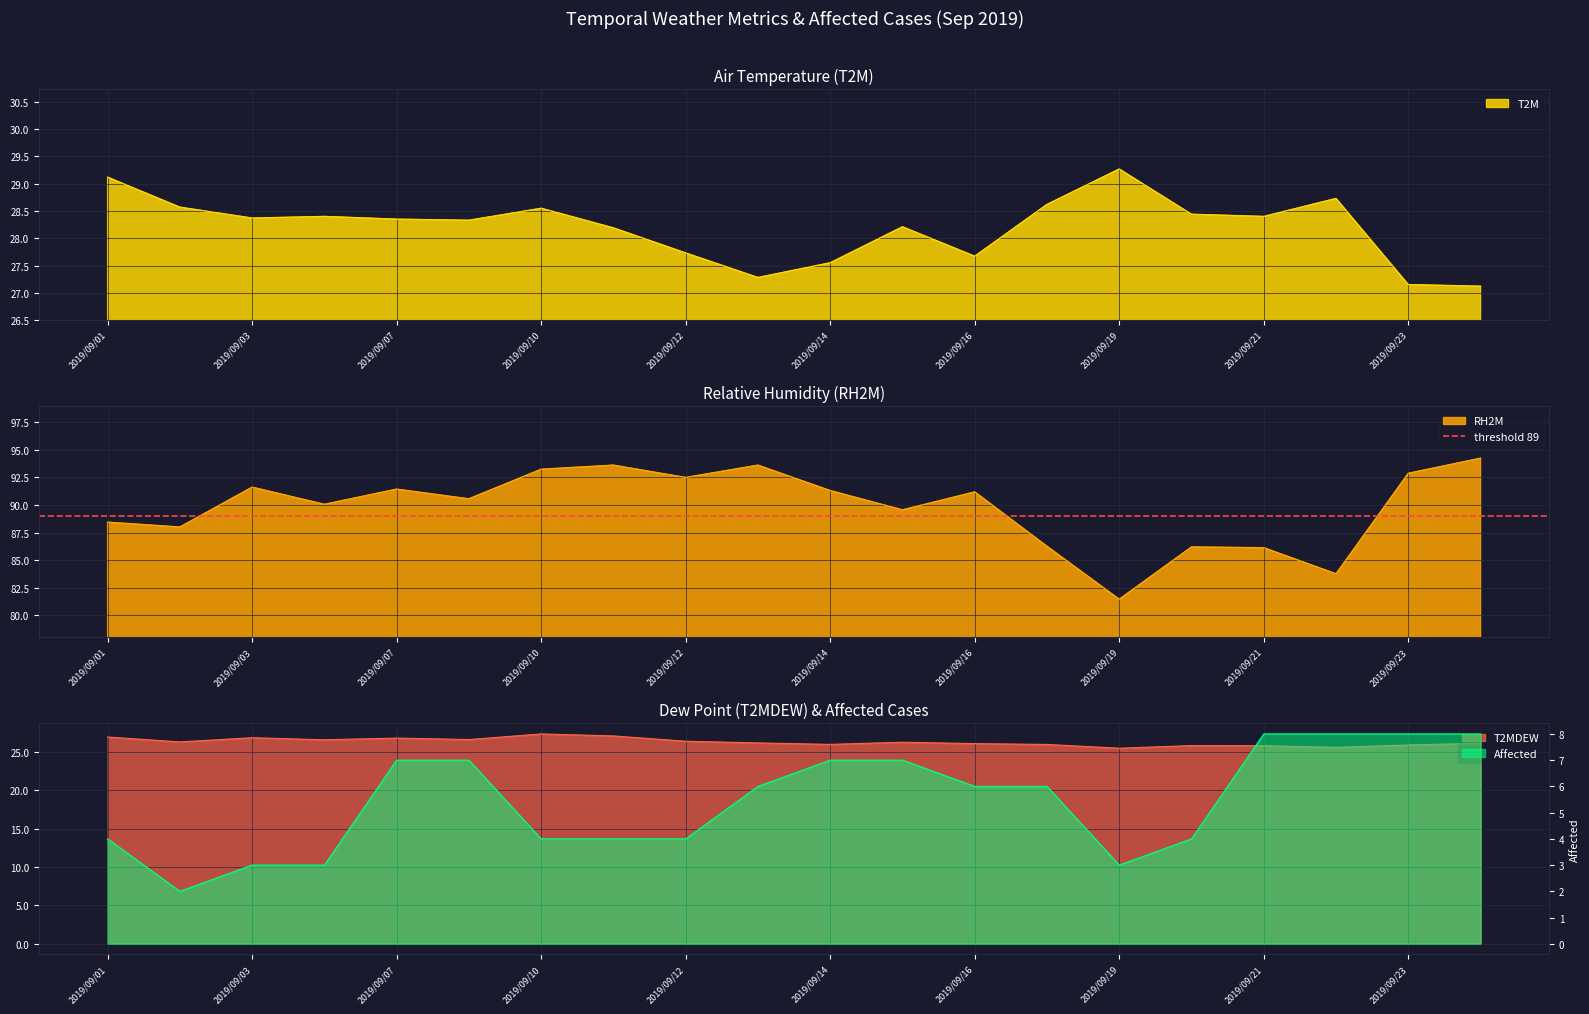

Between 2019/09/12 and 2019/09/13, which is larger?

2019/09/12